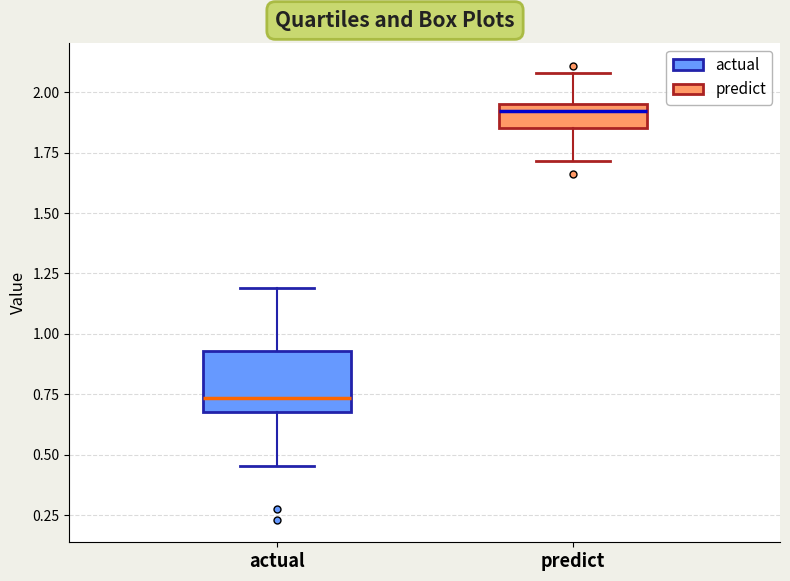

Where is the upper edge of the box for actual on the y-axis? The values are not printed on the chart, so give them approximately, as read against the axis.

0.95